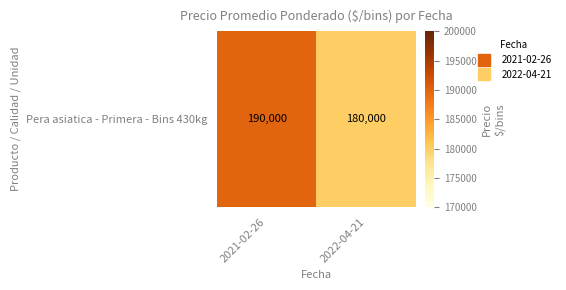

What is the smallest value displayed?

180000